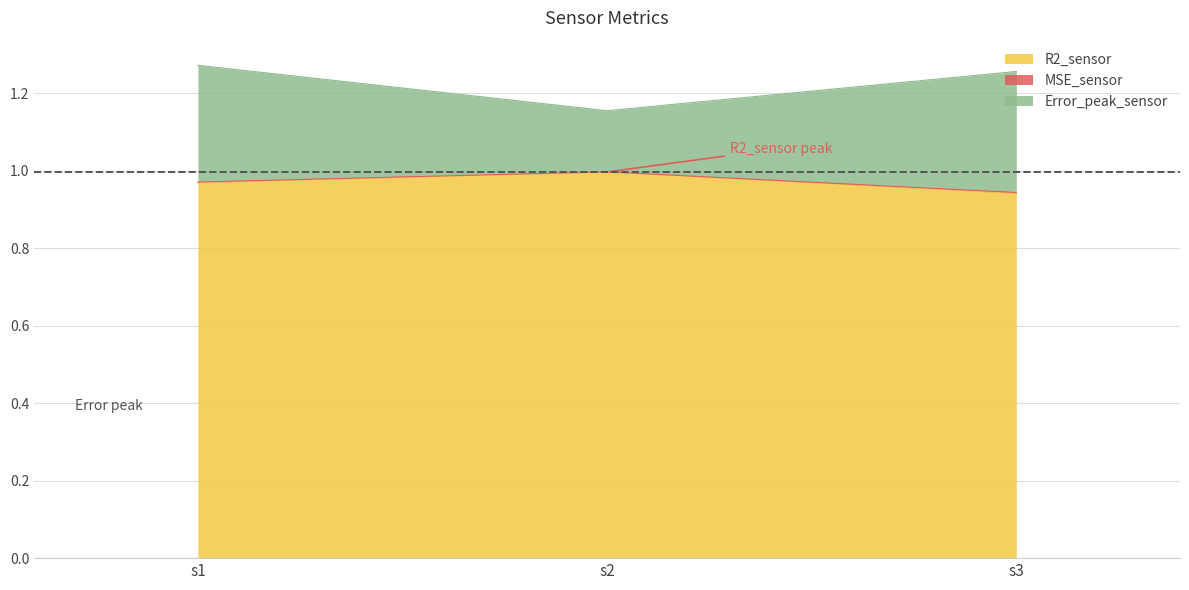

What is the approximate value of R2_sensor at s3?

0.9